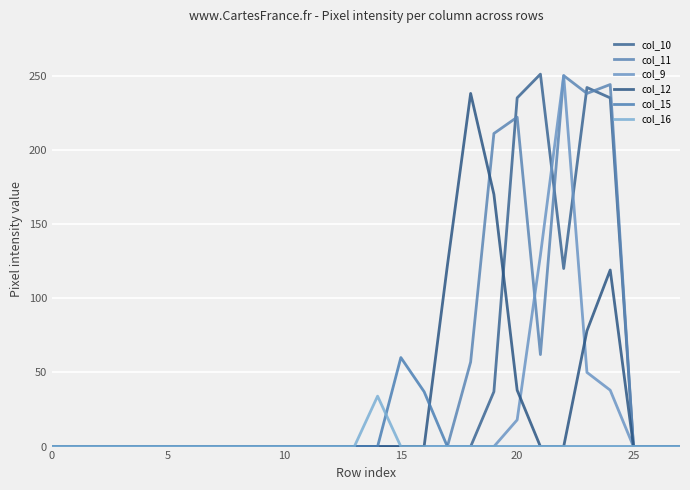

At which label is col_10 closest to 125?

22